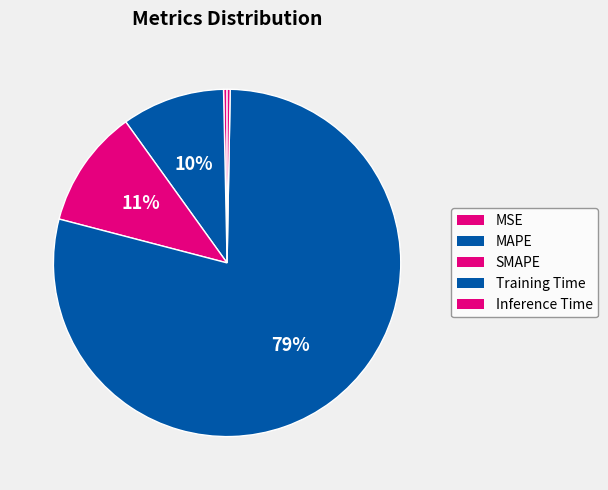

What is the largest slice in the pie chart?

Training Time